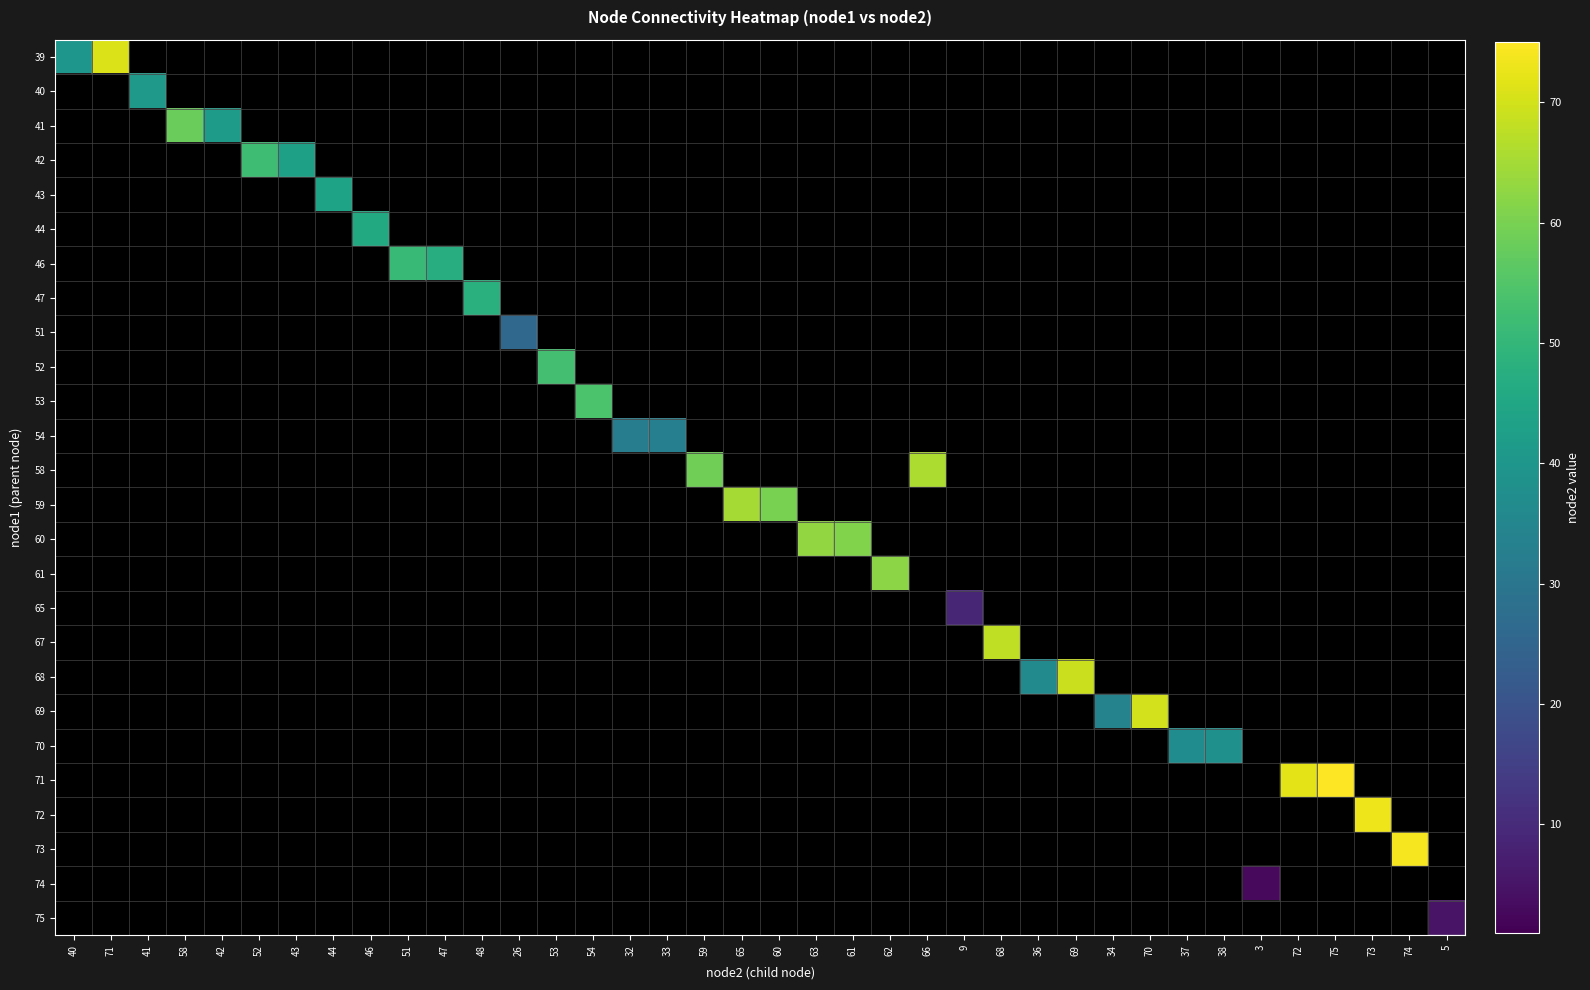

Reading right to left, list all the values displayed in this chart.

39: 5=0	74=0	73=0	75=0	72=0	3=0	38=0	37=0	70=0	34=0	69=0	36=0	68=0	9=0	66=0	62=0	61=0	63=0	60=0	65=0	59=0	33=0	32=0	54=0	53=0	26=0	48=0	47=0	51=0	46=0	44=0	43=0	52=0	42=0	58=0	41=0	71=71	40=40
40: 5=0	74=0	73=0	75=0	72=0	3=0	38=0	37=0	70=0	34=0	69=0	36=0	68=0	9=0	66=0	62=0	61=0	63=0	60=0	65=0	59=0	33=0	32=0	54=0	53=0	26=0	48=0	47=0	51=0	46=0	44=0	43=0	52=0	42=0	58=0	41=41	71=0	40=0
41: 5=0	74=0	73=0	75=0	72=0	3=0	38=0	37=0	70=0	34=0	69=0	36=0	68=0	9=0	66=0	62=0	61=0	63=0	60=0	65=0	59=0	33=0	32=0	54=0	53=0	26=0	48=0	47=0	51=0	46=0	44=0	43=0	52=0	42=42	58=58	41=0	71=0	40=0
42: 5=0	74=0	73=0	75=0	72=0	3=0	38=0	37=0	70=0	34=0	69=0	36=0	68=0	9=0	66=0	62=0	61=0	63=0	60=0	65=0	59=0	33=0	32=0	54=0	53=0	26=0	48=0	47=0	51=0	46=0	44=0	43=43	52=52	42=0	58=0	41=0	71=0	40=0
43: 5=0	74=0	73=0	75=0	72=0	3=0	38=0	37=0	70=0	34=0	69=0	36=0	68=0	9=0	66=0	62=0	61=0	63=0	60=0	65=0	59=0	33=0	32=0	54=0	53=0	26=0	48=0	47=0	51=0	46=0	44=44	43=0	52=0	42=0	58=0	41=0	71=0	40=0
44: 5=0	74=0	73=0	75=0	72=0	3=0	38=0	37=0	70=0	34=0	69=0	36=0	68=0	9=0	66=0	62=0	61=0	63=0	60=0	65=0	59=0	33=0	32=0	54=0	53=0	26=0	48=0	47=0	51=0	46=46	44=0	43=0	52=0	42=0	58=0	41=0	71=0	40=0
46: 5=0	74=0	73=0	75=0	72=0	3=0	38=0	37=0	70=0	34=0	69=0	36=0	68=0	9=0	66=0	62=0	61=0	63=0	60=0	65=0	59=0	33=0	32=0	54=0	53=0	26=0	48=0	47=47	51=51	46=0	44=0	43=0	52=0	42=0	58=0	41=0	71=0	40=0
47: 5=0	74=0	73=0	75=0	72=0	3=0	38=0	37=0	70=0	34=0	69=0	36=0	68=0	9=0	66=0	62=0	61=0	63=0	60=0	65=0	59=0	33=0	32=0	54=0	53=0	26=0	48=48	47=0	51=0	46=0	44=0	43=0	52=0	42=0	58=0	41=0	71=0	40=0
51: 5=0	74=0	73=0	75=0	72=0	3=0	38=0	37=0	70=0	34=0	69=0	36=0	68=0	9=0	66=0	62=0	61=0	63=0	60=0	65=0	59=0	33=0	32=0	54=0	53=0	26=26	48=0	47=0	51=0	46=0	44=0	43=0	52=0	42=0	58=0	41=0	71=0	40=0
52: 5=0	74=0	73=0	75=0	72=0	3=0	38=0	37=0	70=0	34=0	69=0	36=0	68=0	9=0	66=0	62=0	61=0	63=0	60=0	65=0	59=0	33=0	32=0	54=0	53=53	26=0	48=0	47=0	51=0	46=0	44=0	43=0	52=0	42=0	58=0	41=0	71=0	40=0
53: 5=0	74=0	73=0	75=0	72=0	3=0	38=0	37=0	70=0	34=0	69=0	36=0	68=0	9=0	66=0	62=0	61=0	63=0	60=0	65=0	59=0	33=0	32=0	54=54	53=0	26=0	48=0	47=0	51=0	46=0	44=0	43=0	52=0	42=0	58=0	41=0	71=0	40=0
54: 5=0	74=0	73=0	75=0	72=0	3=0	38=0	37=0	70=0	34=0	69=0	36=0	68=0	9=0	66=0	62=0	61=0	63=0	60=0	65=0	59=0	33=33	32=32	54=0	53=0	26=0	48=0	47=0	51=0	46=0	44=0	43=0	52=0	42=0	58=0	41=0	71=0	40=0
58: 5=0	74=0	73=0	75=0	72=0	3=0	38=0	37=0	70=0	34=0	69=0	36=0	68=0	9=0	66=66	62=0	61=0	63=0	60=0	65=0	59=59	33=0	32=0	54=0	53=0	26=0	48=0	47=0	51=0	46=0	44=0	43=0	52=0	42=0	58=0	41=0	71=0	40=0
59: 5=0	74=0	73=0	75=0	72=0	3=0	38=0	37=0	70=0	34=0	69=0	36=0	68=0	9=0	66=0	62=0	61=0	63=0	60=60	65=65	59=0	33=0	32=0	54=0	53=0	26=0	48=0	47=0	51=0	46=0	44=0	43=0	52=0	42=0	58=0	41=0	71=0	40=0
60: 5=0	74=0	73=0	75=0	72=0	3=0	38=0	37=0	70=0	34=0	69=0	36=0	68=0	9=0	66=0	62=0	61=61	63=63	60=0	65=0	59=0	33=0	32=0	54=0	53=0	26=0	48=0	47=0	51=0	46=0	44=0	43=0	52=0	42=0	58=0	41=0	71=0	40=0
61: 5=0	74=0	73=0	75=0	72=0	3=0	38=0	37=0	70=0	34=0	69=0	36=0	68=0	9=0	66=0	62=62	61=0	63=0	60=0	65=0	59=0	33=0	32=0	54=0	53=0	26=0	48=0	47=0	51=0	46=0	44=0	43=0	52=0	42=0	58=0	41=0	71=0	40=0
65: 5=0	74=0	73=0	75=0	72=0	3=0	38=0	37=0	70=0	34=0	69=0	36=0	68=0	9=9	66=0	62=0	61=0	63=0	60=0	65=0	59=0	33=0	32=0	54=0	53=0	26=0	48=0	47=0	51=0	46=0	44=0	43=0	52=0	42=0	58=0	41=0	71=0	40=0
67: 5=0	74=0	73=0	75=0	72=0	3=0	38=0	37=0	70=0	34=0	69=0	36=0	68=68	9=0	66=0	62=0	61=0	63=0	60=0	65=0	59=0	33=0	32=0	54=0	53=0	26=0	48=0	47=0	51=0	46=0	44=0	43=0	52=0	42=0	58=0	41=0	71=0	40=0
68: 5=0	74=0	73=0	75=0	72=0	3=0	38=0	37=0	70=0	34=0	69=69	36=36	68=0	9=0	66=0	62=0	61=0	63=0	60=0	65=0	59=0	33=0	32=0	54=0	53=0	26=0	48=0	47=0	51=0	46=0	44=0	43=0	52=0	42=0	58=0	41=0	71=0	40=0
69: 5=0	74=0	73=0	75=0	72=0	3=0	38=0	37=0	70=70	34=34	69=0	36=0	68=0	9=0	66=0	62=0	61=0	63=0	60=0	65=0	59=0	33=0	32=0	54=0	53=0	26=0	48=0	47=0	51=0	46=0	44=0	43=0	52=0	42=0	58=0	41=0	71=0	40=0
70: 5=0	74=0	73=0	75=0	72=0	3=0	38=38	37=37	70=0	34=0	69=0	36=0	68=0	9=0	66=0	62=0	61=0	63=0	60=0	65=0	59=0	33=0	32=0	54=0	53=0	26=0	48=0	47=0	51=0	46=0	44=0	43=0	52=0	42=0	58=0	41=0	71=0	40=0
71: 5=0	74=0	73=0	75=75	72=72	3=0	38=0	37=0	70=0	34=0	69=0	36=0	68=0	9=0	66=0	62=0	61=0	63=0	60=0	65=0	59=0	33=0	32=0	54=0	53=0	26=0	48=0	47=0	51=0	46=0	44=0	43=0	52=0	42=0	58=0	41=0	71=0	40=0
72: 5=0	74=0	73=73	75=0	72=0	3=0	38=0	37=0	70=0	34=0	69=0	36=0	68=0	9=0	66=0	62=0	61=0	63=0	60=0	65=0	59=0	33=0	32=0	54=0	53=0	26=0	48=0	47=0	51=0	46=0	44=0	43=0	52=0	42=0	58=0	41=0	71=0	40=0
73: 5=0	74=74	73=0	75=0	72=0	3=0	38=0	37=0	70=0	34=0	69=0	36=0	68=0	9=0	66=0	62=0	61=0	63=0	60=0	65=0	59=0	33=0	32=0	54=0	53=0	26=0	48=0	47=0	51=0	46=0	44=0	43=0	52=0	42=0	58=0	41=0	71=0	40=0
74: 5=0	74=0	73=0	75=0	72=0	3=3	38=0	37=0	70=0	34=0	69=0	36=0	68=0	9=0	66=0	62=0	61=0	63=0	60=0	65=0	59=0	33=0	32=0	54=0	53=0	26=0	48=0	47=0	51=0	46=0	44=0	43=0	52=0	42=0	58=0	41=0	71=0	40=0
75: 5=5	74=0	73=0	75=0	72=0	3=0	38=0	37=0	70=0	34=0	69=0	36=0	68=0	9=0	66=0	62=0	61=0	63=0	60=0	65=0	59=0	33=0	32=0	54=0	53=0	26=0	48=0	47=0	51=0	46=0	44=0	43=0	52=0	42=0	58=0	41=0	71=0	40=0